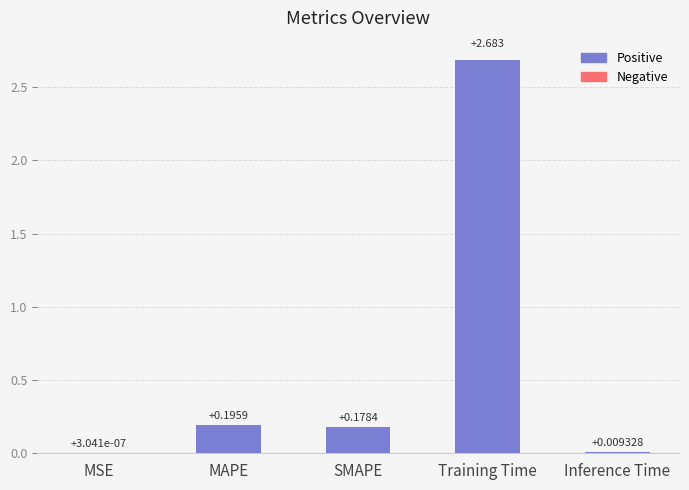

Which has a higher value, Inference Time or Training Time?

Training Time